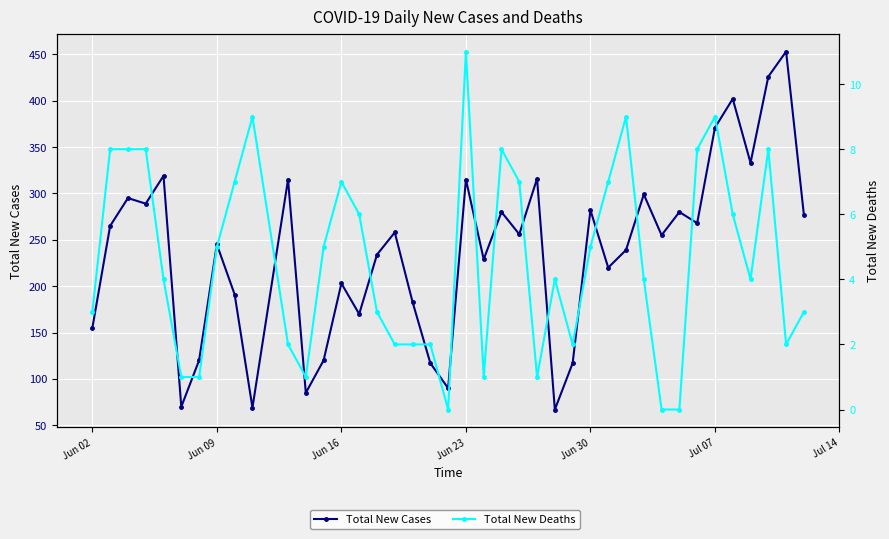

What is the difference between the maximum and minimum values in the Total New Cases series?

386